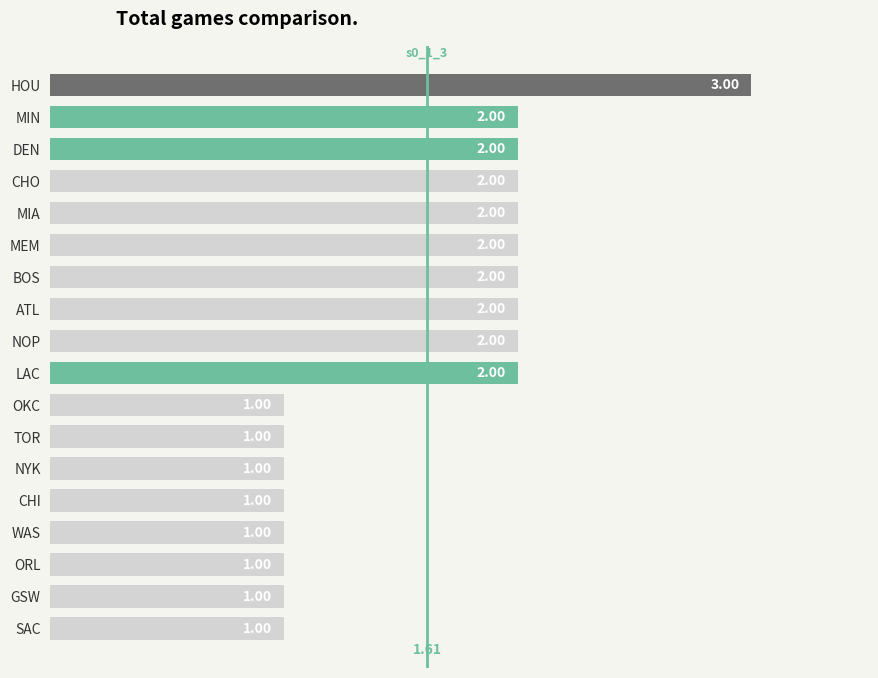

At which category does the chart reach its peak across all series?

HOU